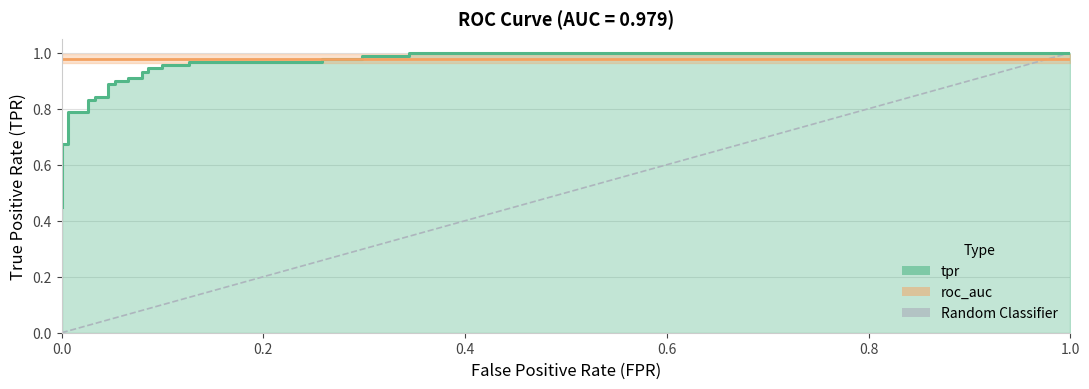

Reading left to right, list all the values displayed in this chart.

0.4	0.5	0.5	0.5	0.5	0.7	0.7	0.8	0.8	0.8	0.8	0.8	0.8	0.9	0.9	0.9	0.9	0.9	0.9	0.9	0.9	0.9	0.9	1.0	1.0	1.0	1.0	1.0	1.0	1.0	1.0	1.0	1.0